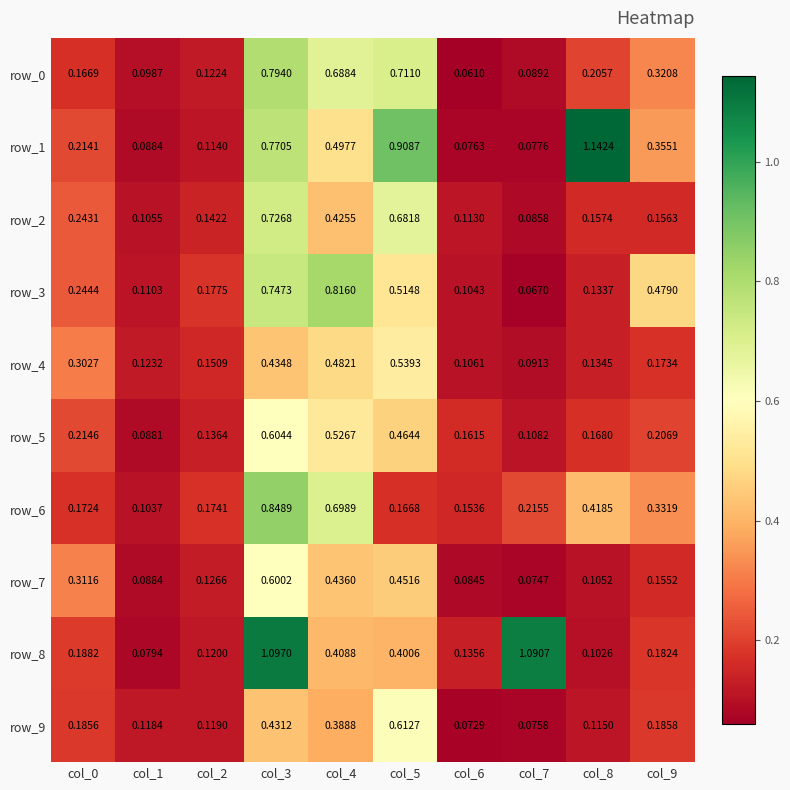

Which series has the largest total across all categories?

row_1